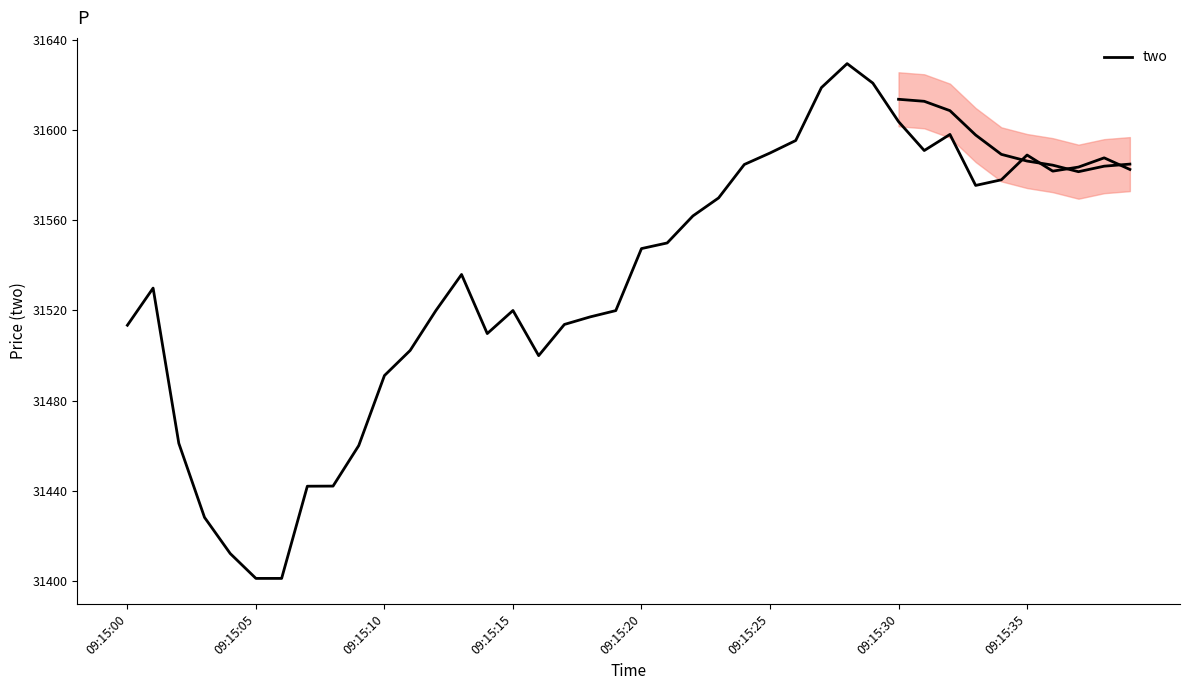

How many data points does each series have?

40